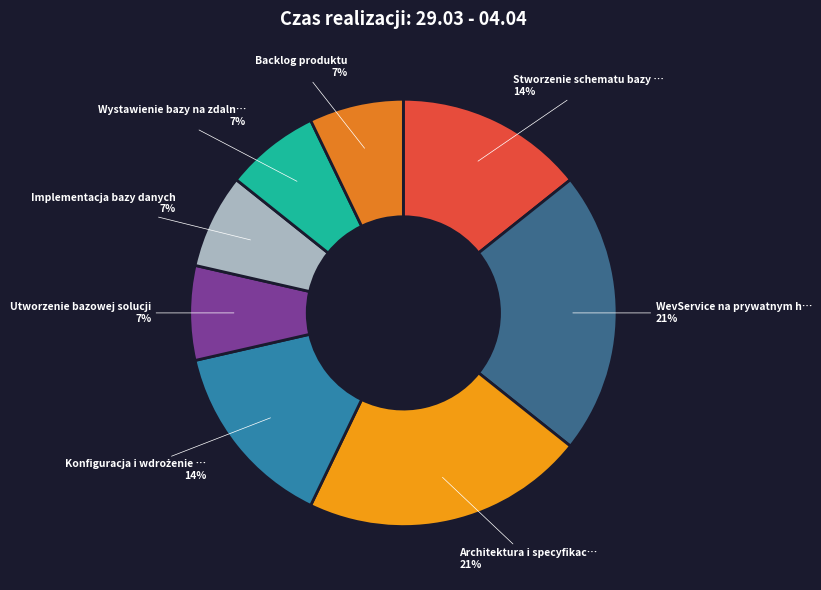

Which category has the smallest portion of the pie?

Utworzenie bazowej solucji